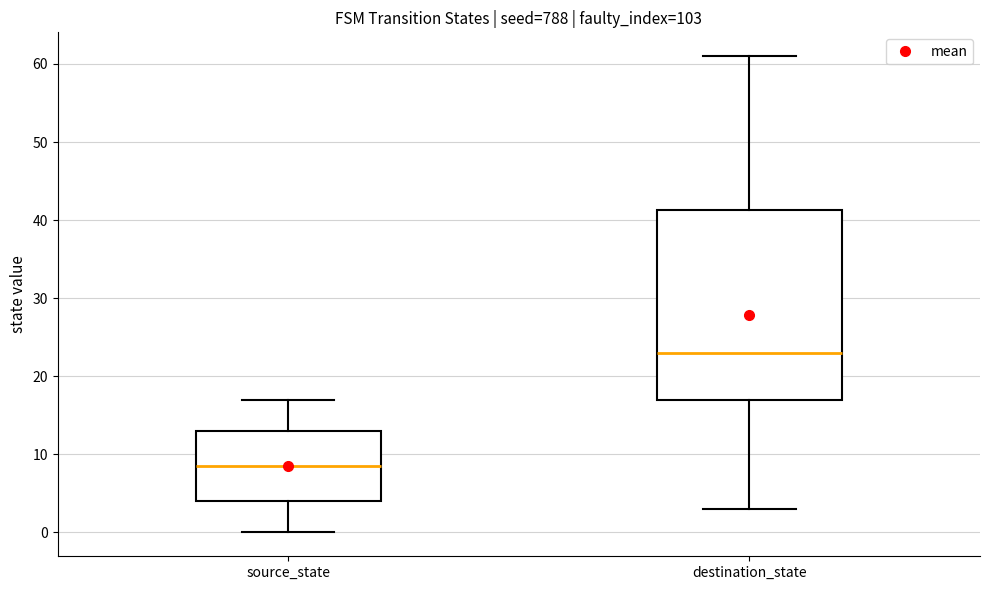

Reading left to right, read every box against the y-axis: the position of its median line, the range the box covers, and the ends of its whiskers. The values are not printed on the chart, so give them approximately, as read against the axis.

source_state: median 9, box 4 to 13, whiskers 0 to 17
destination_state: median 23, box 17 to 41, whiskers 3 to 61